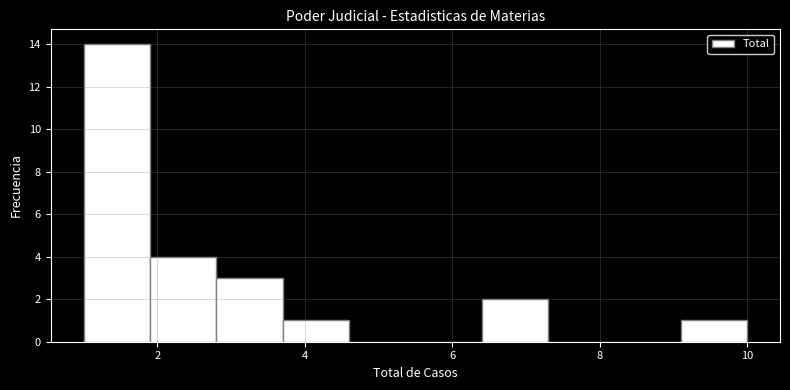

Reading left to right, transcribe this chart: for each bar, give the range it covers on the x-axis and its height. Neither the bar edges nor the heights are printed on the chart, so give them approximately, as read against the axes.

1.0 to 1.9: 14
1.9 to 2.8: 4
2.8 to 3.7: 3
3.7 to 4.6: 1
4.6 to 5.5: 0
5.5 to 6.4: 0
6.4 to 7.3: 2
7.3 to 8.2: 0
8.2 to 9.1: 0
9.1 to 10.0: 1